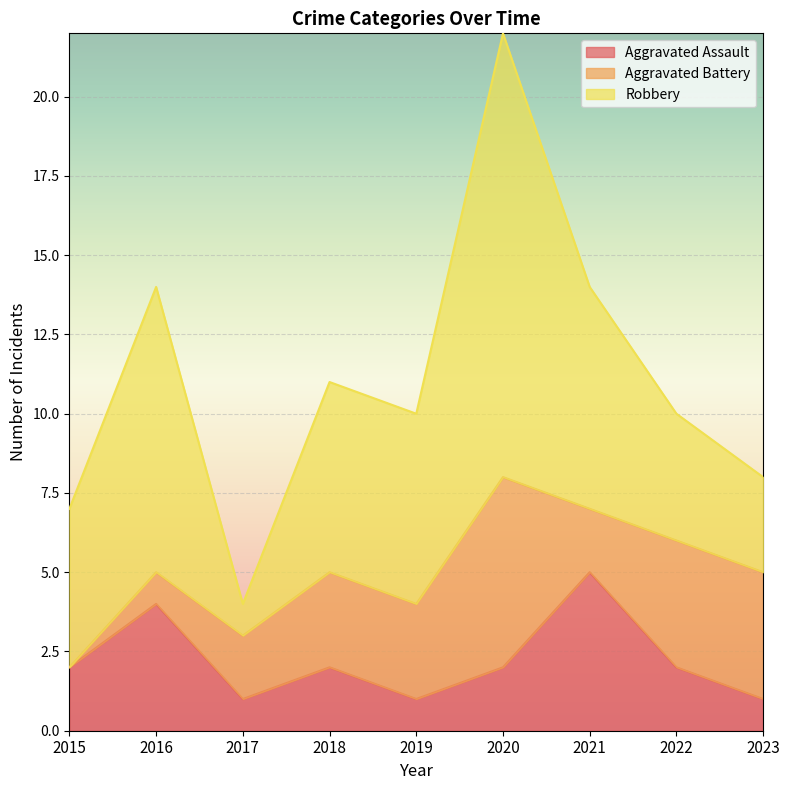

At which category is the sum across all series the highest?

2020